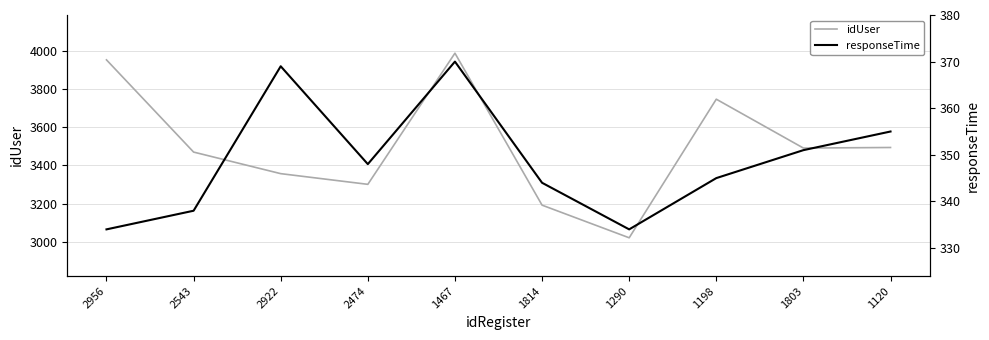

What is the label of the 1st point from the right?

1120